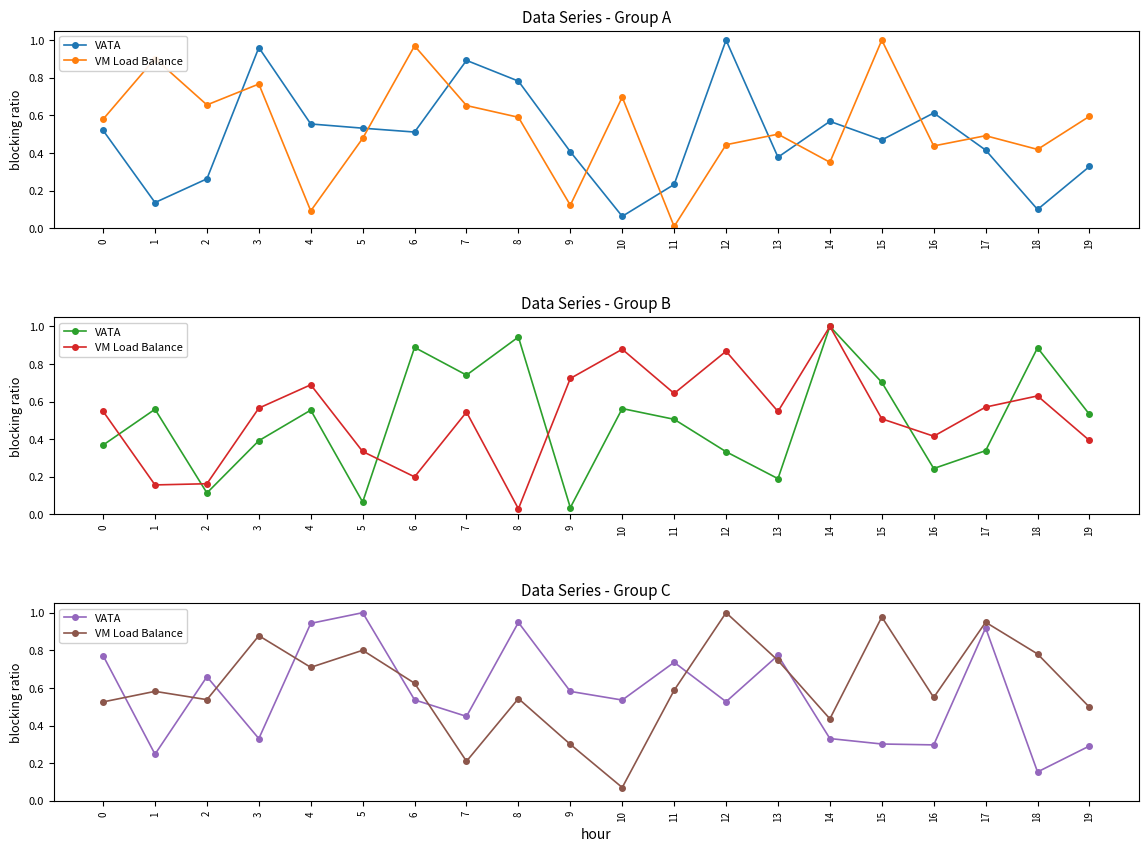

Which series changed the most between 5 and 6?

VATA